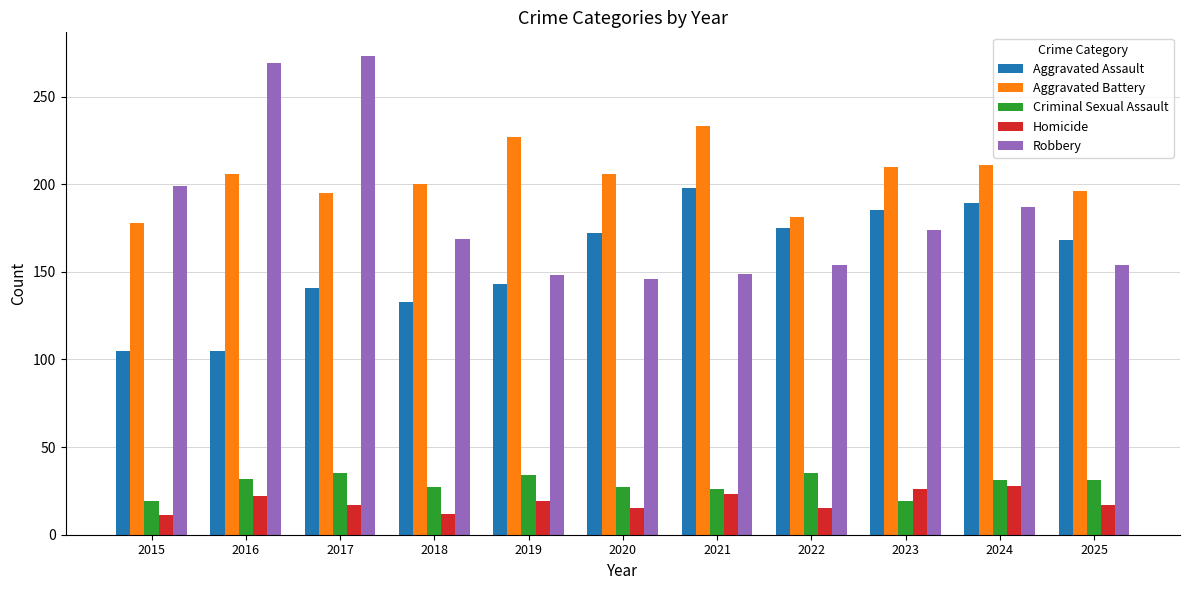

Which series has the widest spread of values?

Robbery